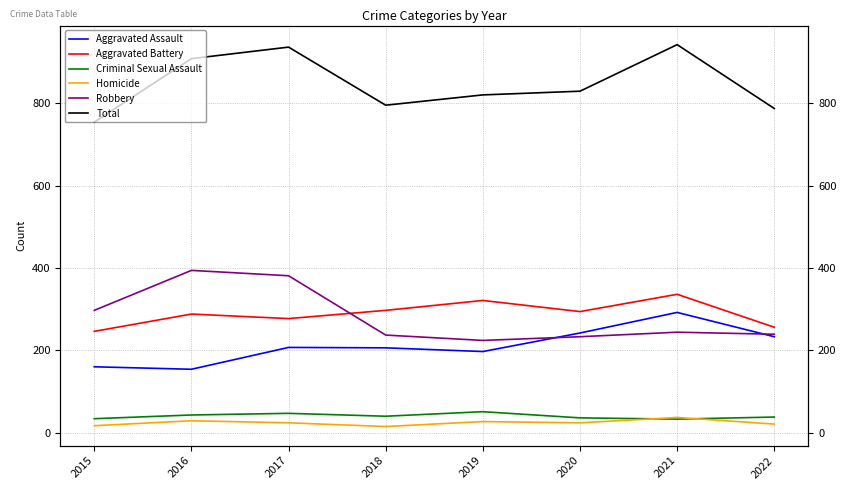

How many interior local peaks does the Total series have?

2